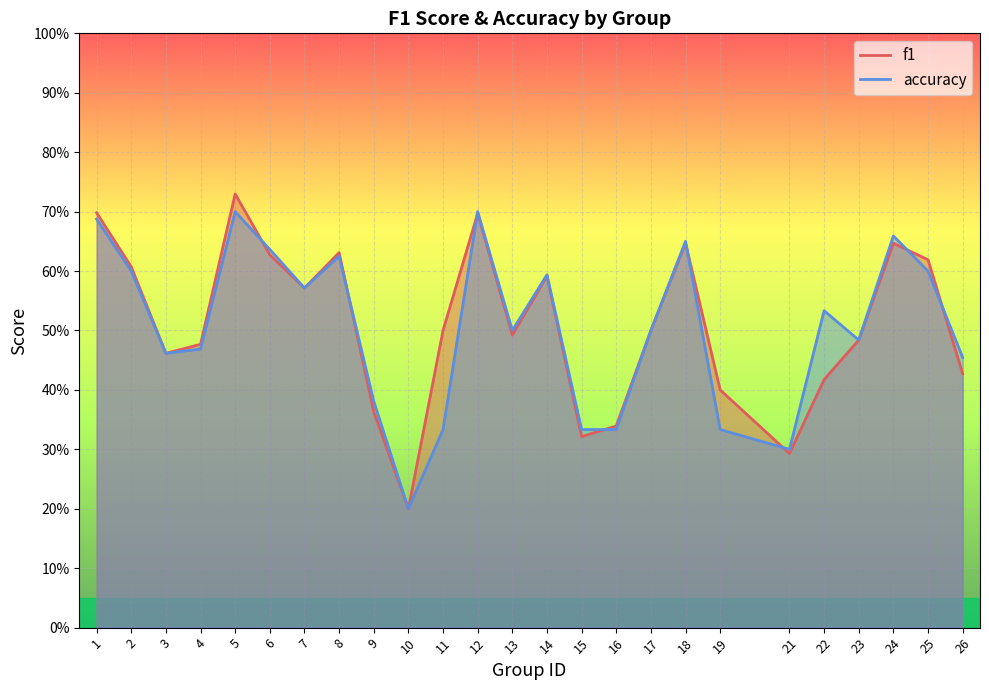

At which category does accuracy reach its first local peak?

5